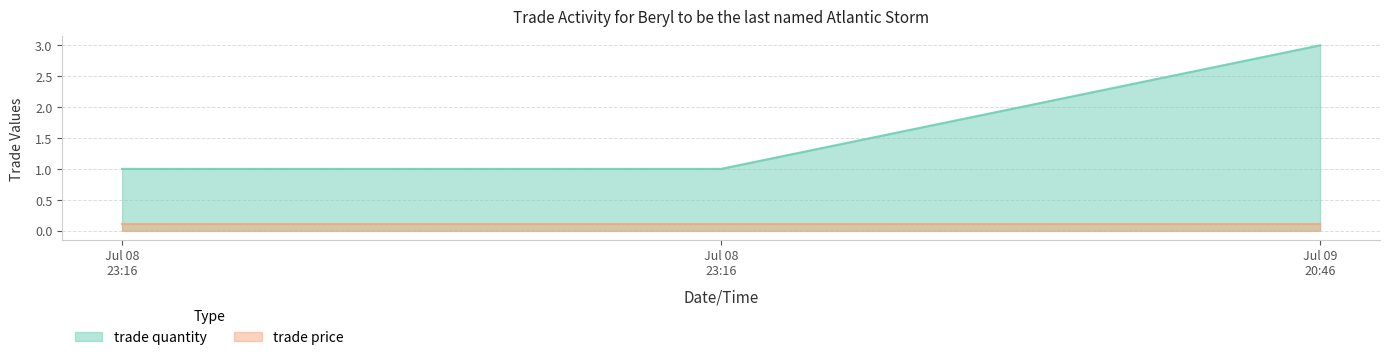

What is the value of the 2nd point from the left?

1